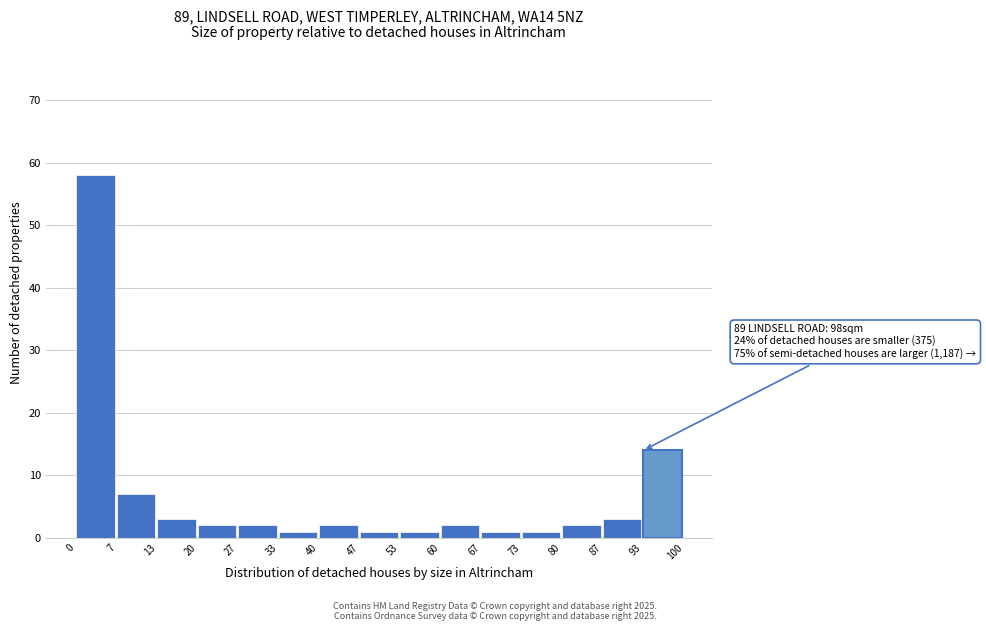

Which range on the x-axis has the tallest bar?

0 to 7